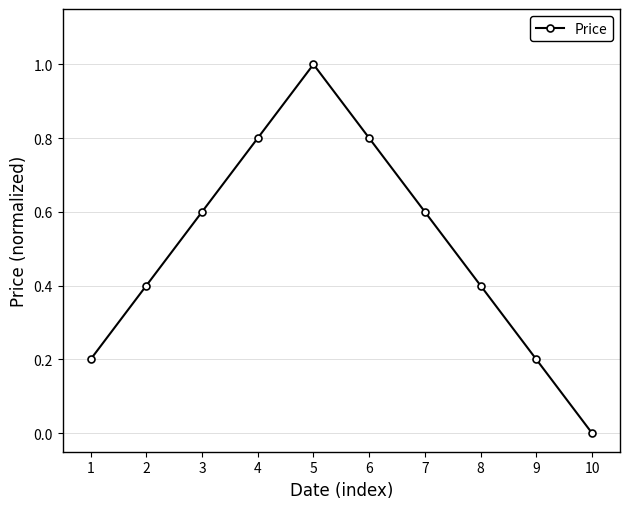

What is the greatest value displayed?

1.0